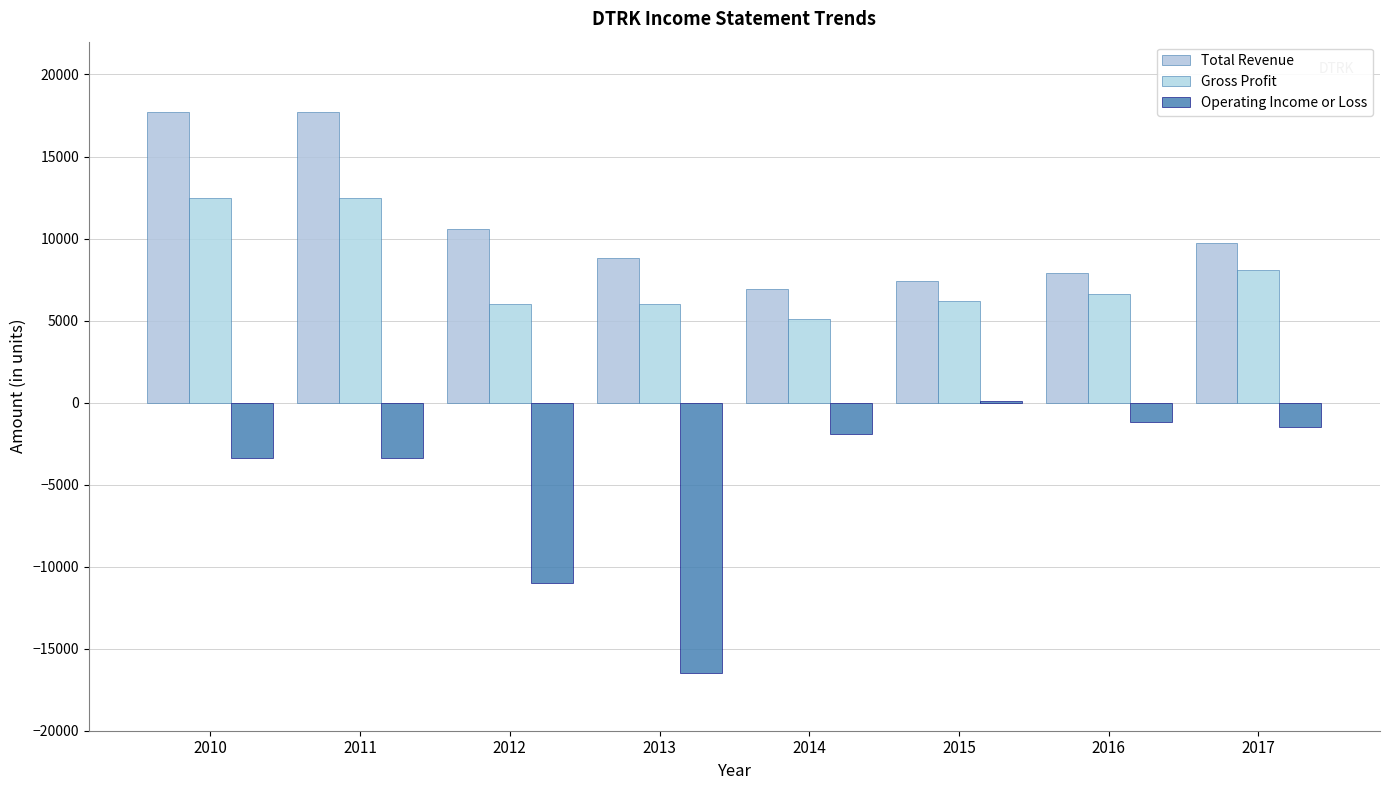

What is the spread (max minus min) of values at 2013?

25300